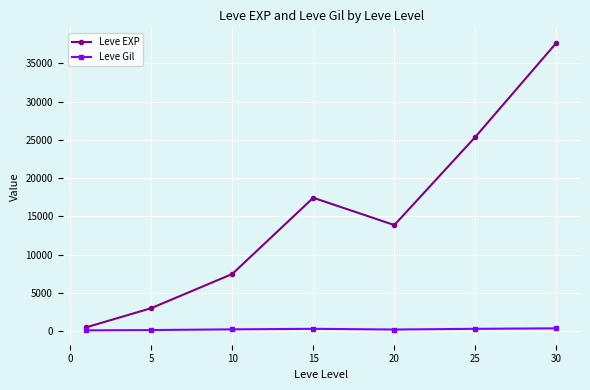

Rank the series by their average value, from lowest to highest.

Leve Gil, Leve EXP